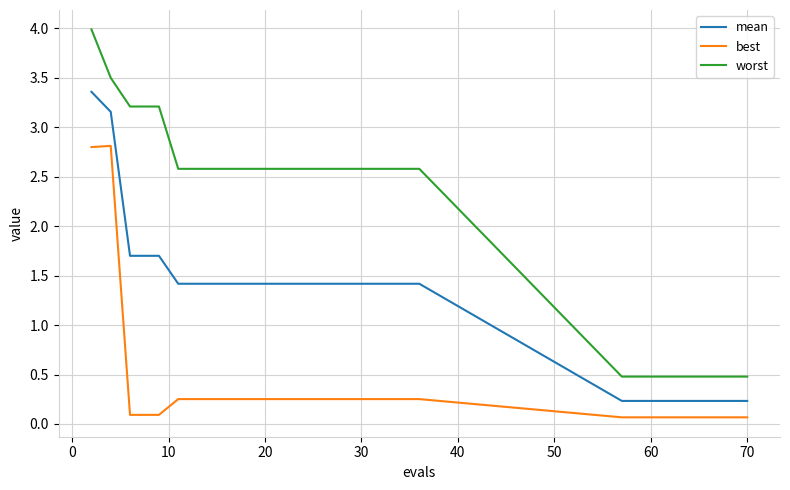

What is the sum of all worst values?

58.0